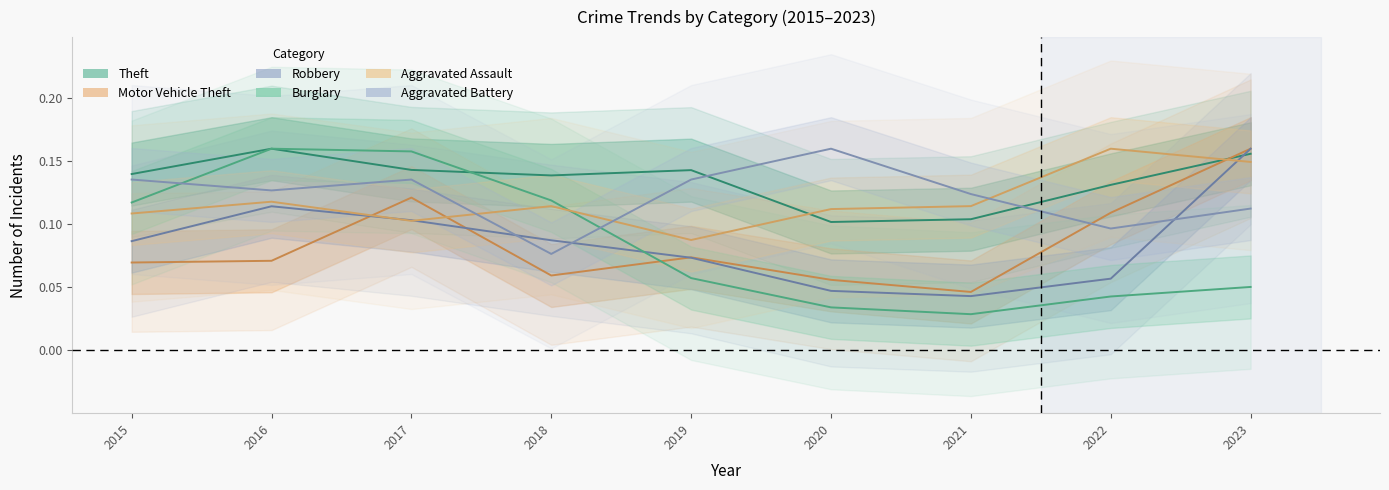

How many interior local peaks does the Burglary series have?

1